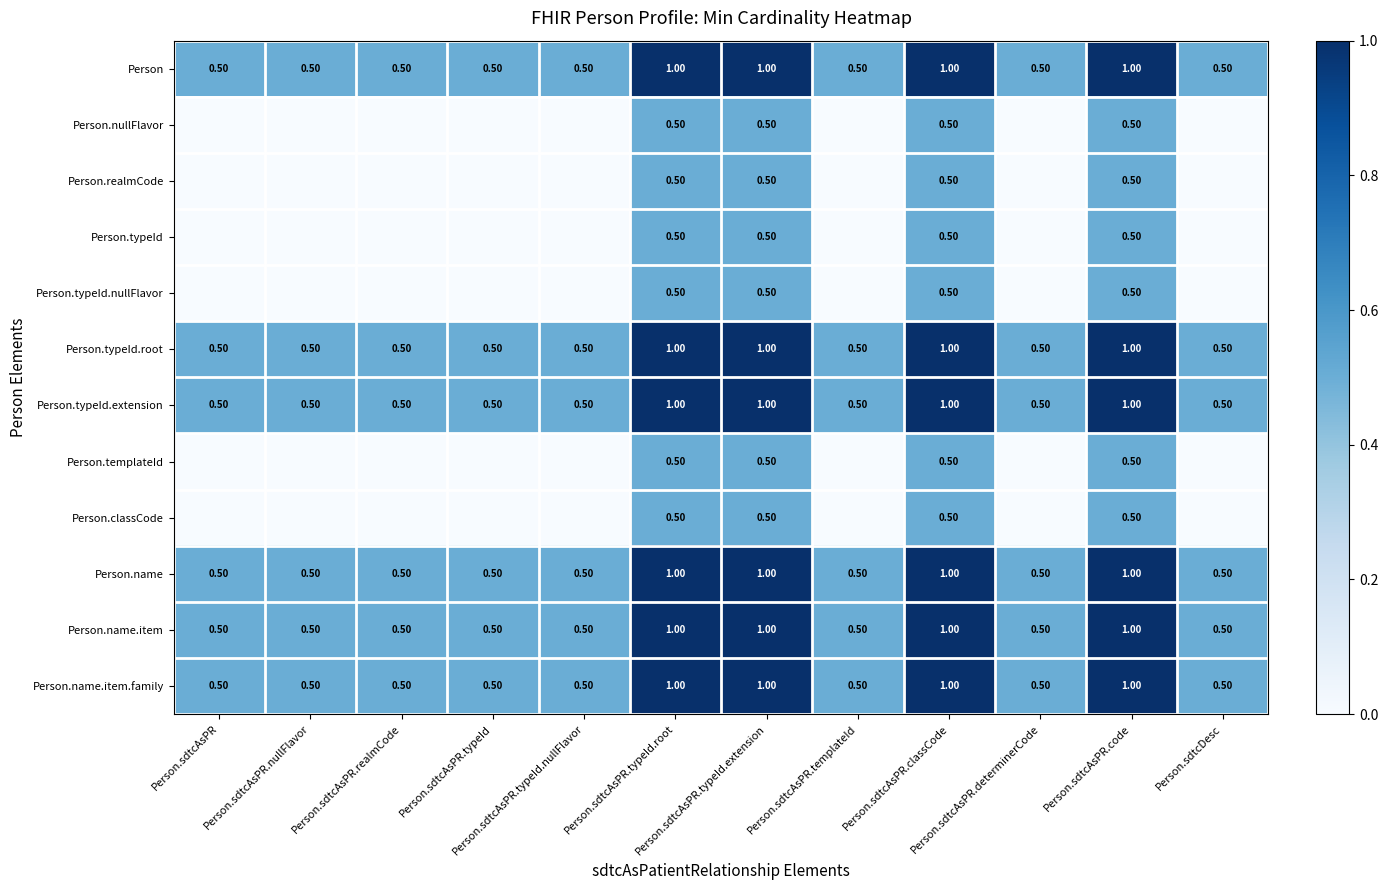

What is the difference between the maximum and minimum values in the Person.typeId.root series?

0.5